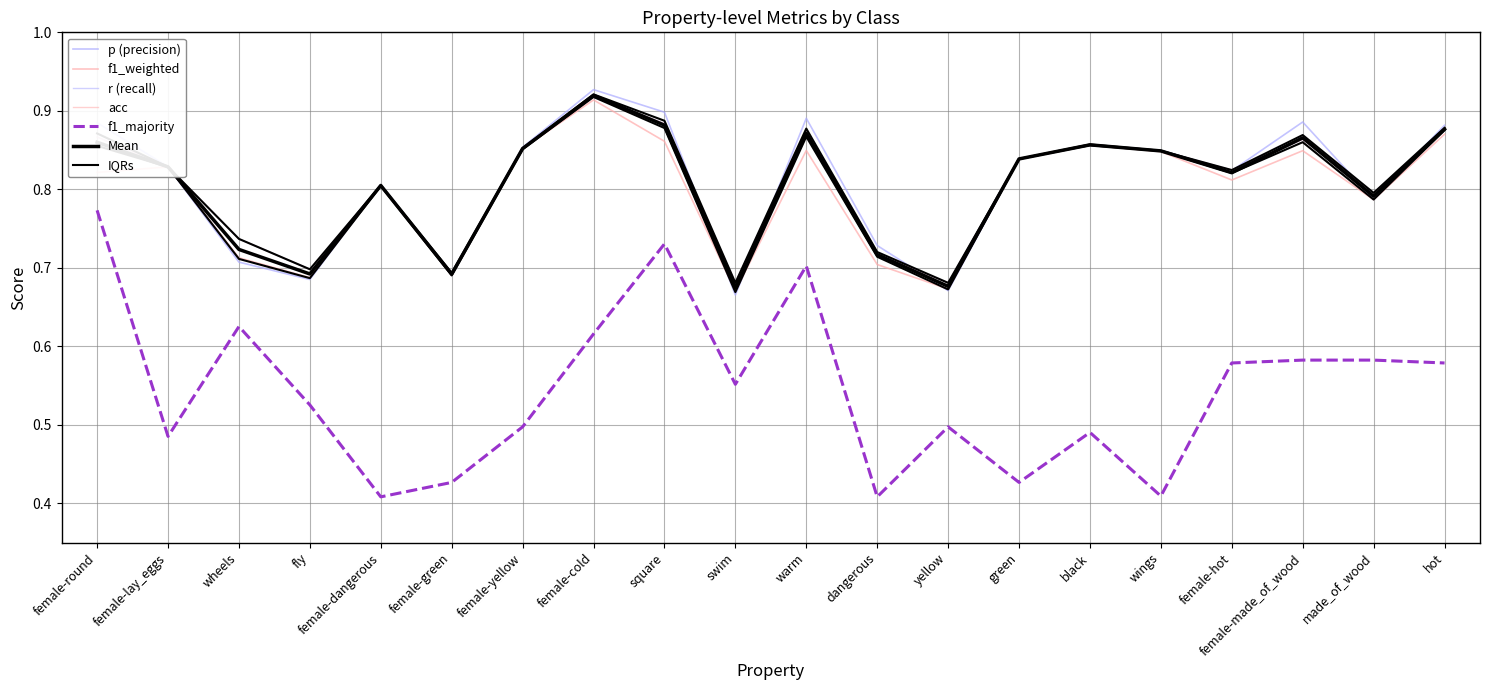

Between female-round and female-dangerous, which series saw the biggest shift?

f1_majority